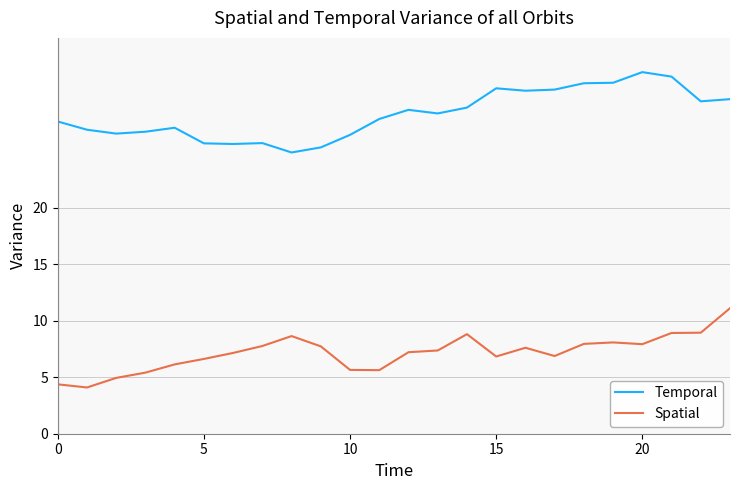

Which series has the largest total across all categories?

Temporal